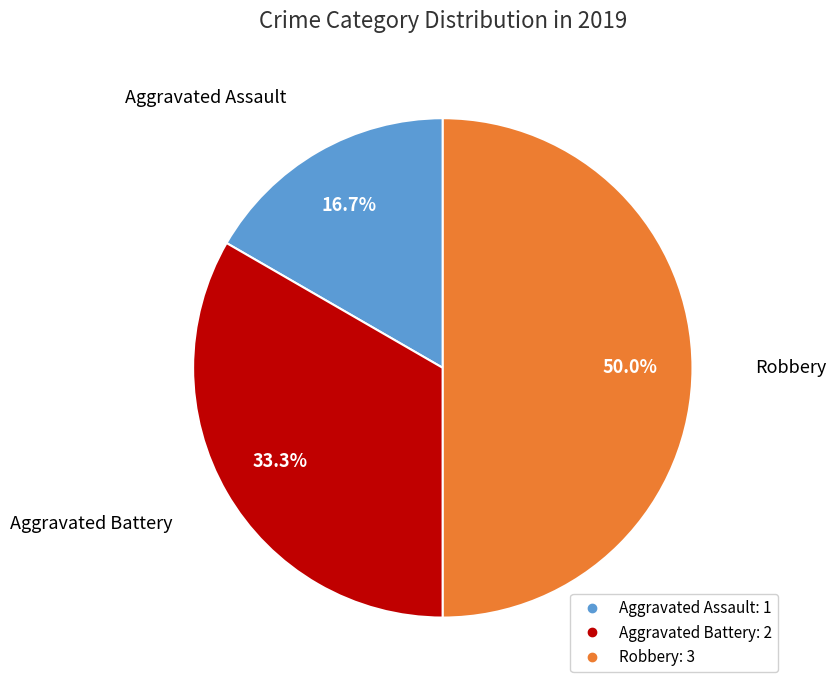

Between Aggravated Battery and Robbery, which is larger?

Robbery